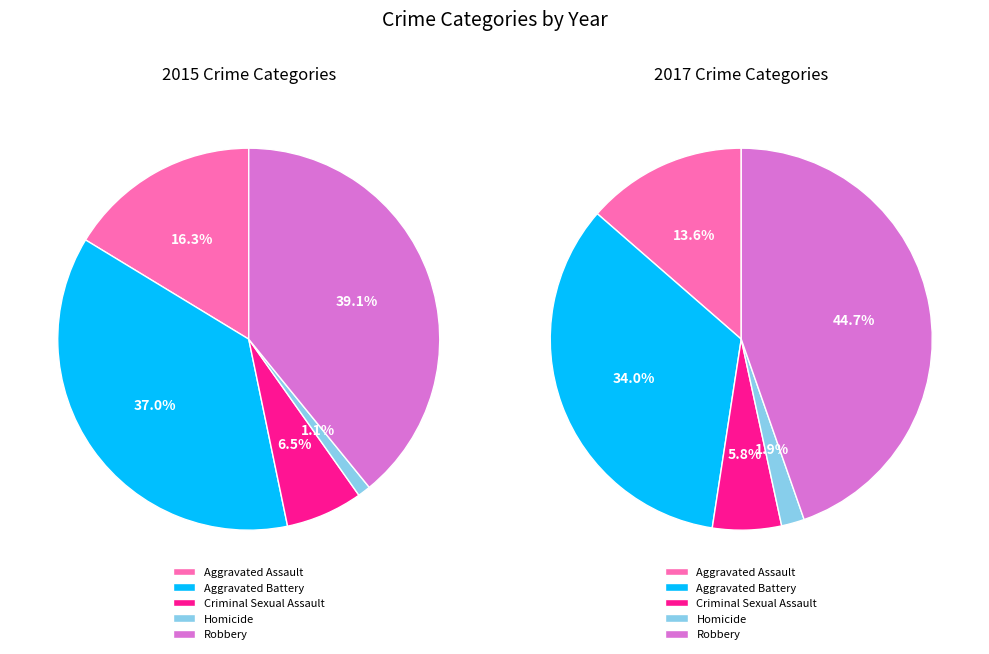

Which category has the biggest portion of the pie?

Robbery